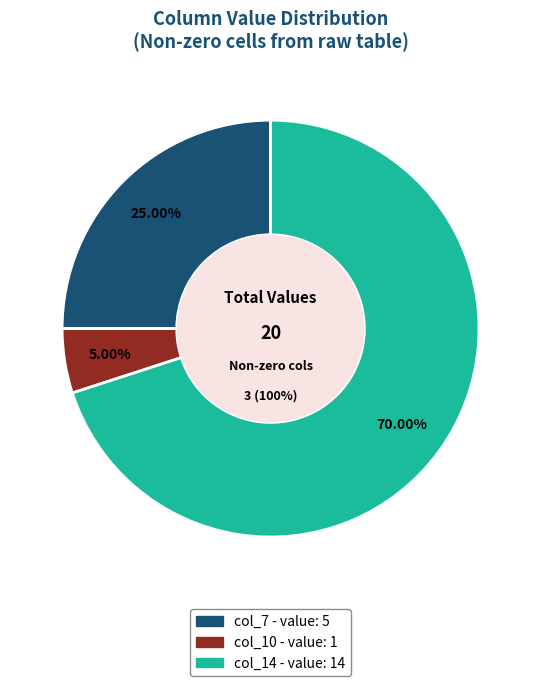

To the nearest percent, what is the difference between the largest and smallest slice percentages?

65%